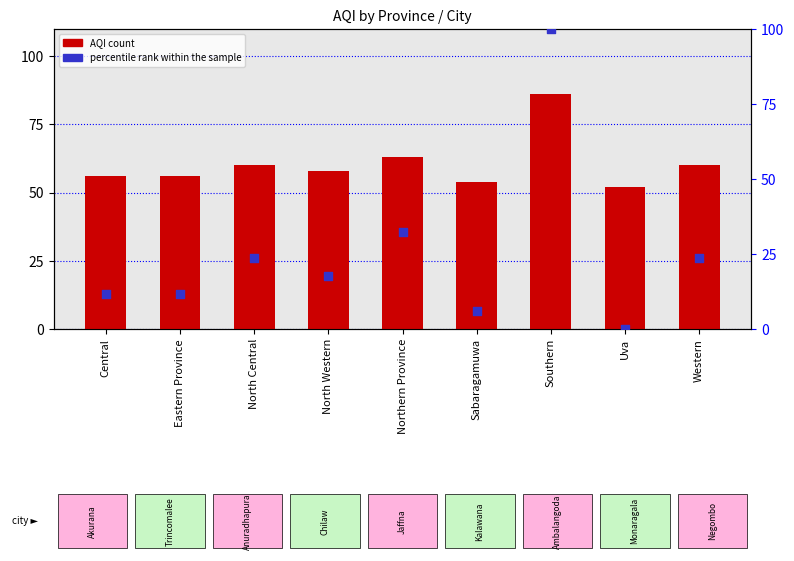

At which category is the sum across all series the highest?

Southern